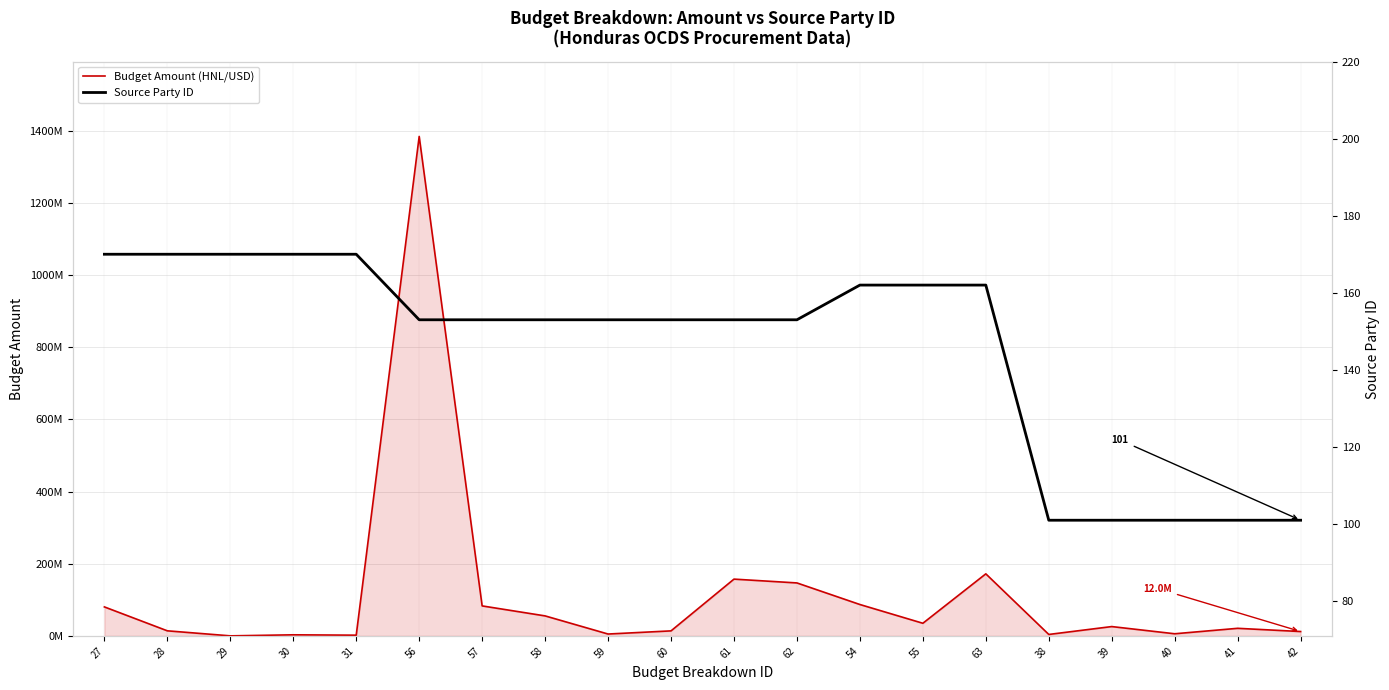

Reading left to right, extract all data points from this chart.

Budget Amount (HNL/USD): 27=80280400	28=14000000	29=68050	30=2951595	31=1932080	56=1384224047	57=83053442	58=55368961	59=5121628	60=13842240	61=157299354	62=146727749	54=86931080	55=34957493	63=171922654	38=3957838	39=25795000	40=5840000	41=20954785	42=12028000
Source Party ID: 27=170	28=170	29=170	30=170	31=170	56=153	57=153	58=153	59=153	60=153	61=153	62=153	54=162	55=162	63=162	38=101	39=101	40=101	41=101	42=101